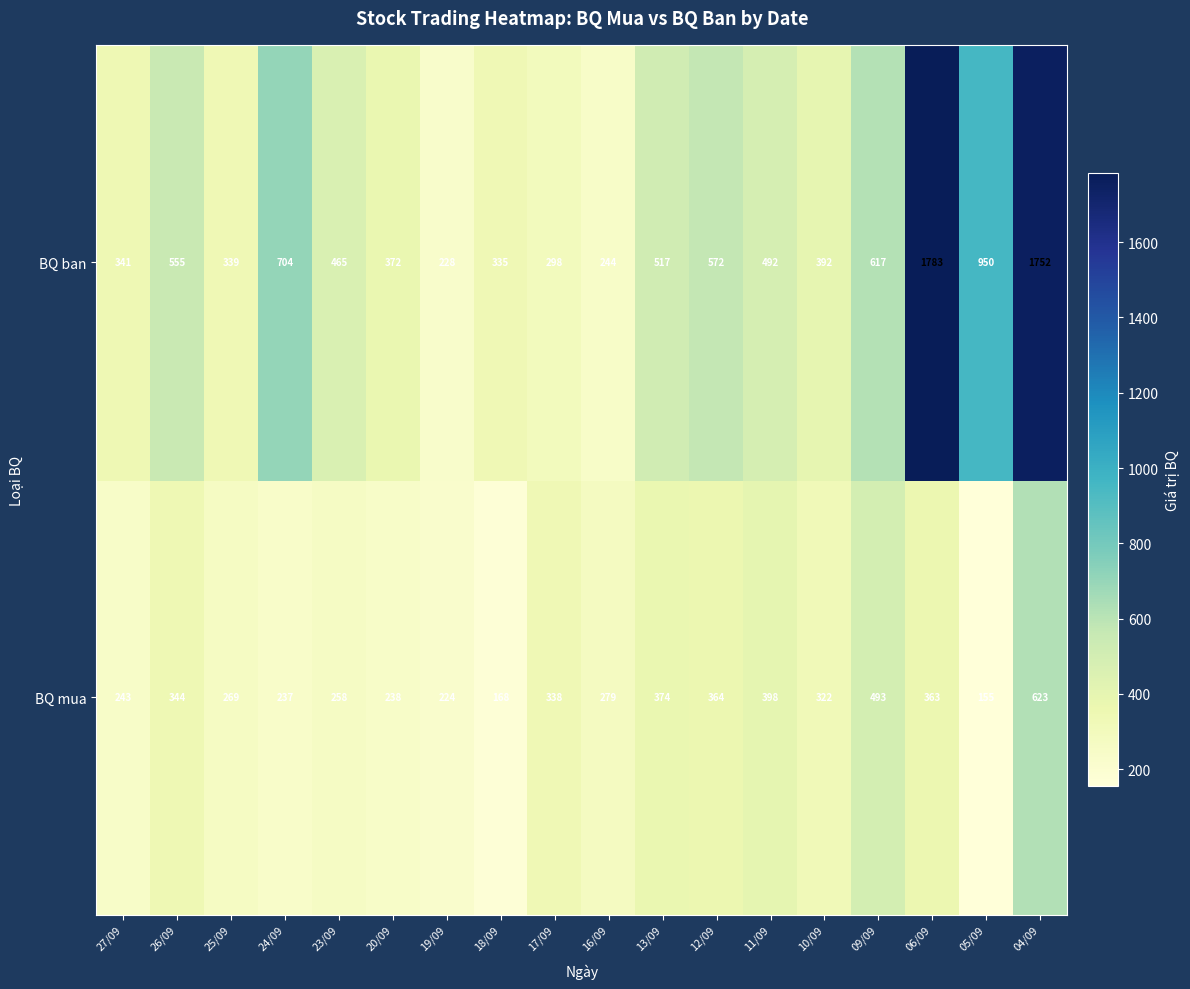

Which category has the highest value across all series?

06/09